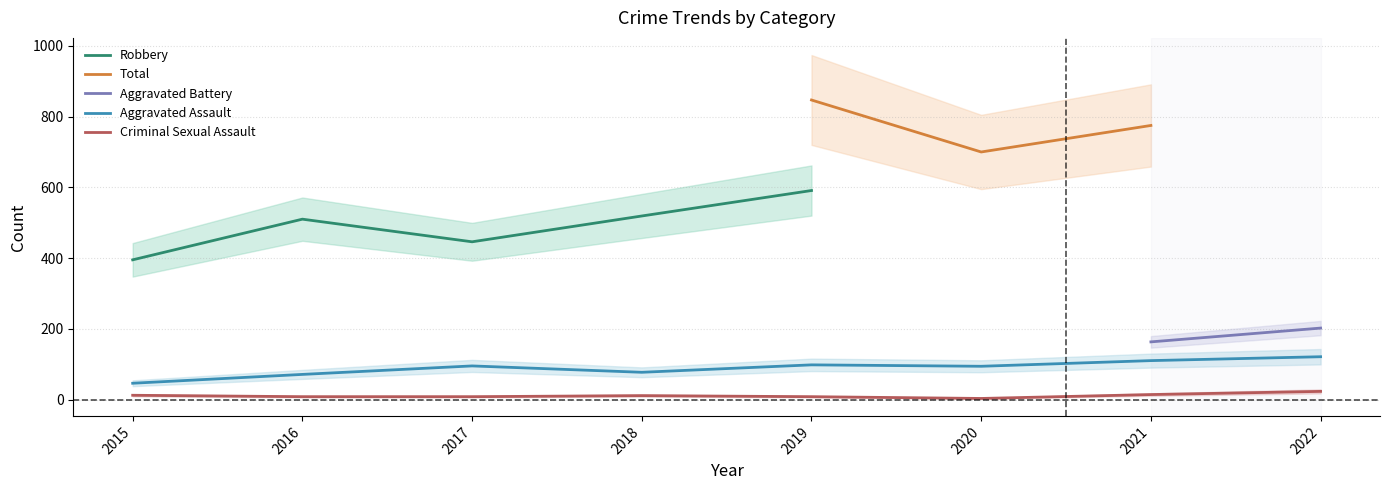

Is it true that Aggravated Assault equals 110 at 2021?

True